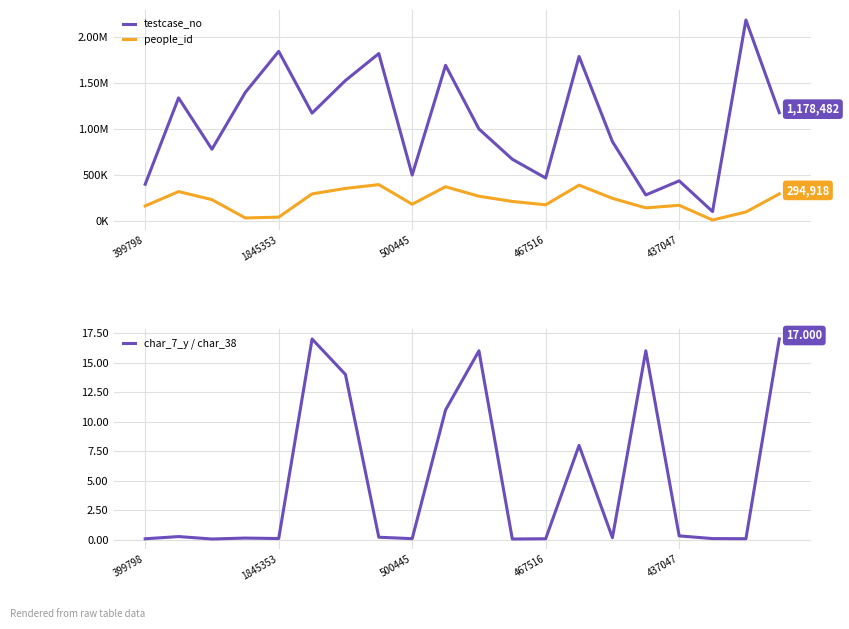

True or false: people_id and char_7_y / char_38 intersect in this chart.

False